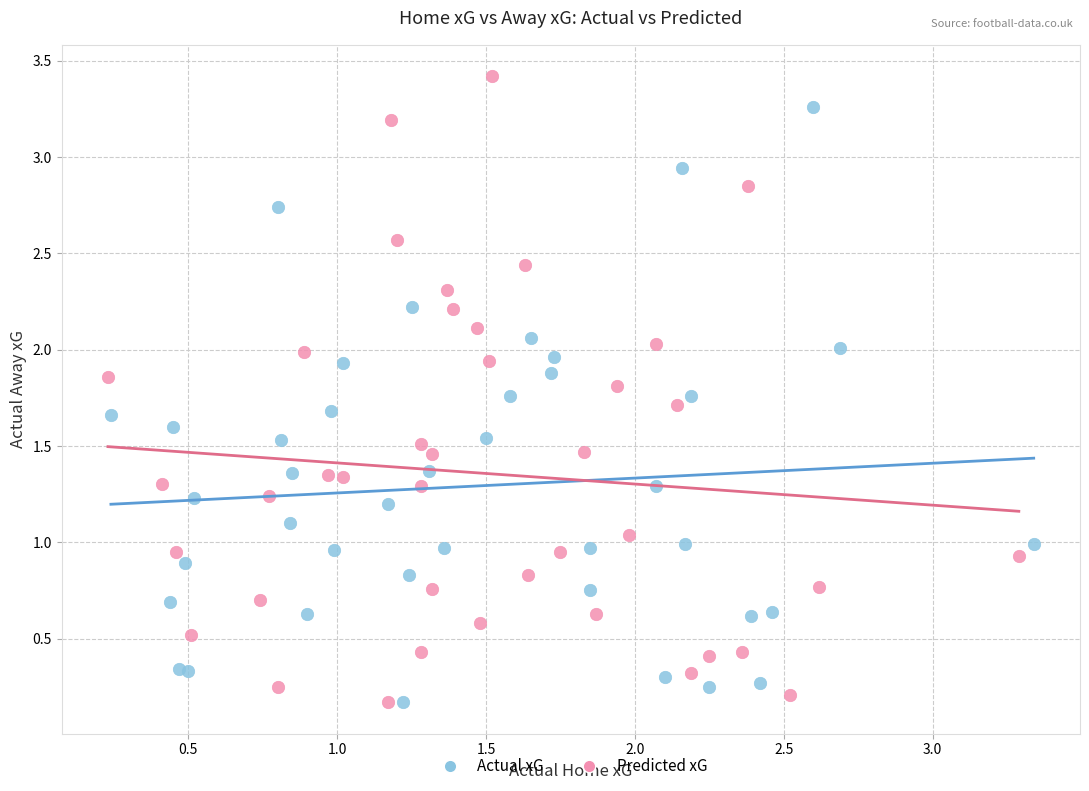

Which series reaches the maximum Y coordinate?

Predicted xG